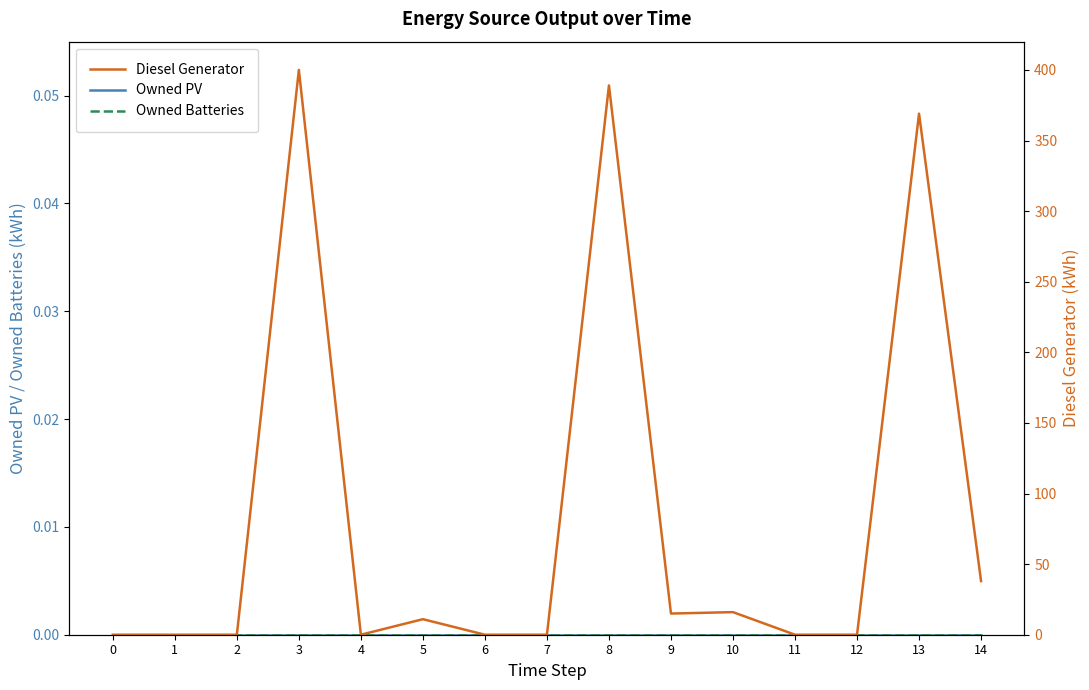

How many lines are shown in the chart?

3